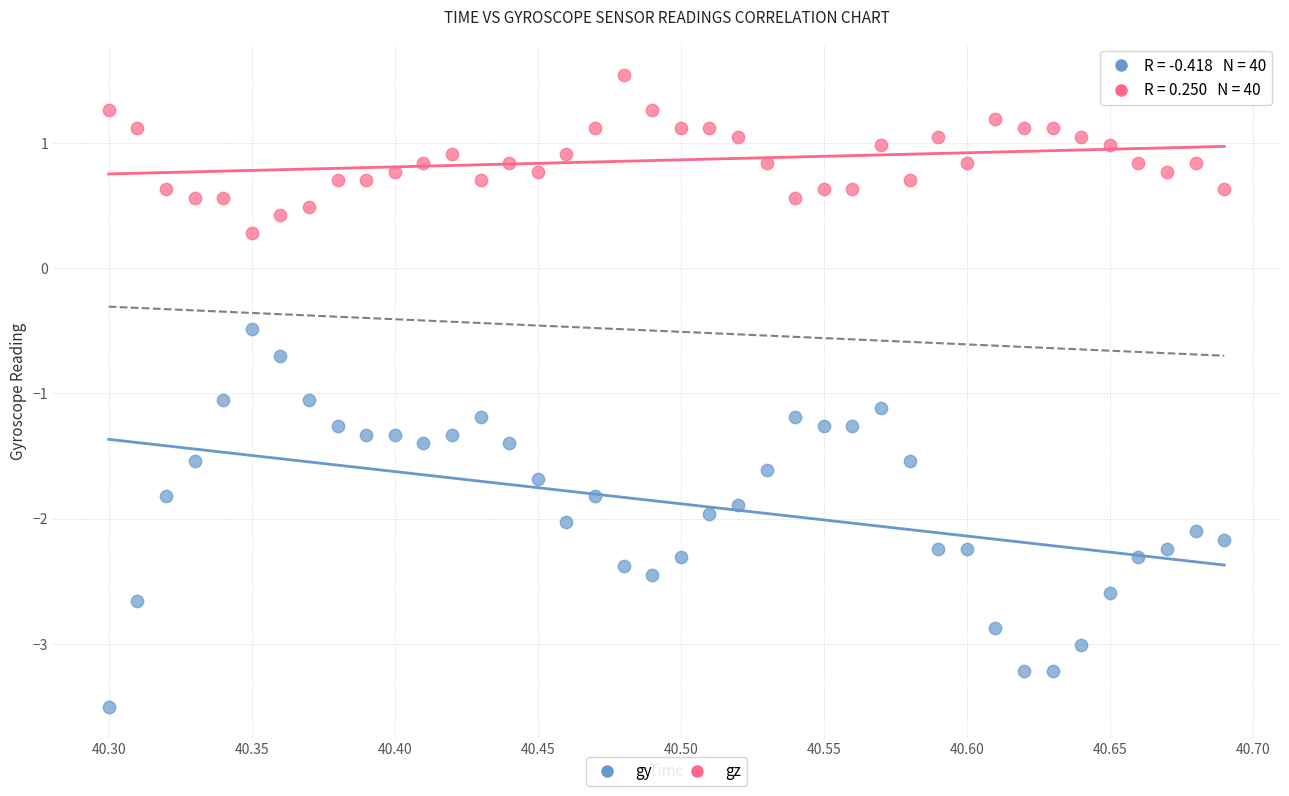

In the gz series, what Y value is closest to 0?

0.3